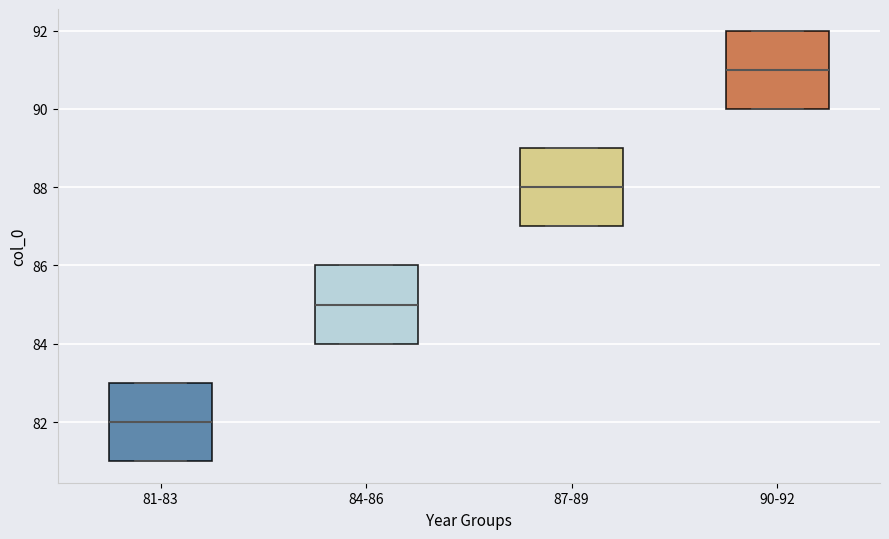

Reading left to right, read every box against the y-axis: the position of its median line, the range the box covers, and the ends of its whiskers. The values are not printed on the chart, so give them approximately, as read against the axis.

81-83: median 82, box 81 to 83, whiskers 81 to 83
84-86: median 85, box 84 to 86, whiskers 84 to 86
87-89: median 88, box 87 to 89, whiskers 87 to 89
90-92: median 91, box 90 to 92, whiskers 90 to 92